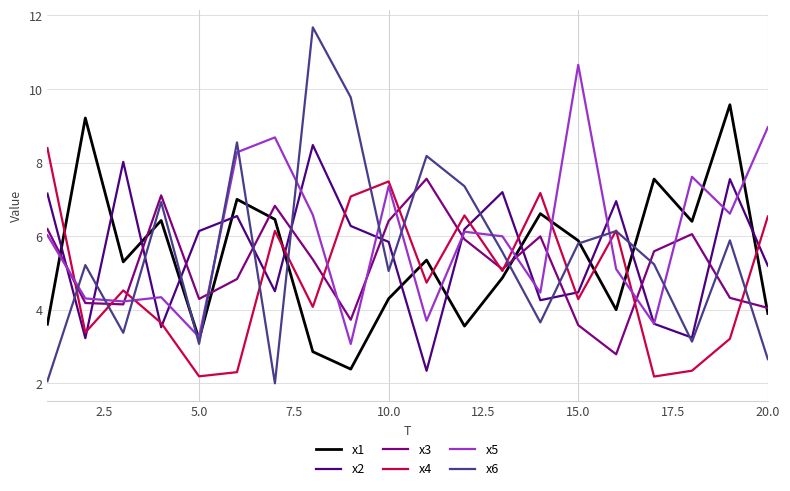

What is the highest value of the x5 series?

10.7